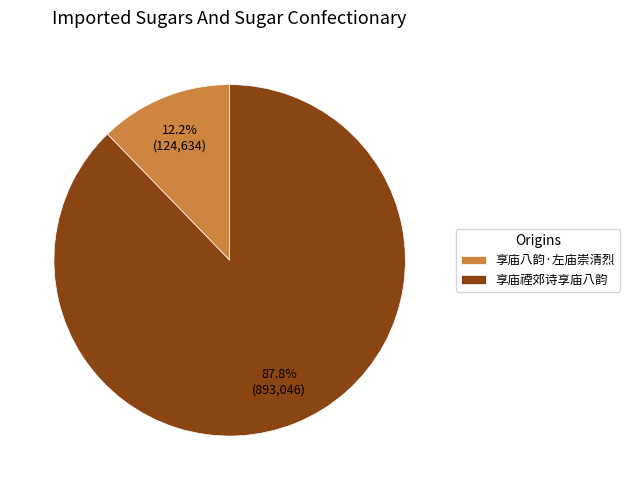

To the nearest percent, what is the difference between the largest and smallest slice percentages?

76%